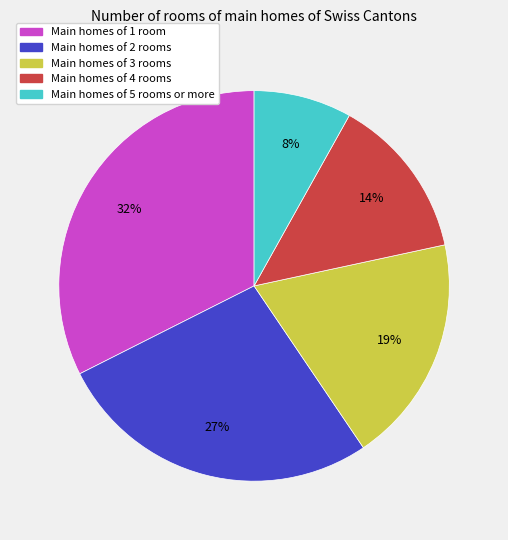

To the nearest percent, what is the combined percentage of Main homes of 4 rooms and Main homes of 1 room?

46%